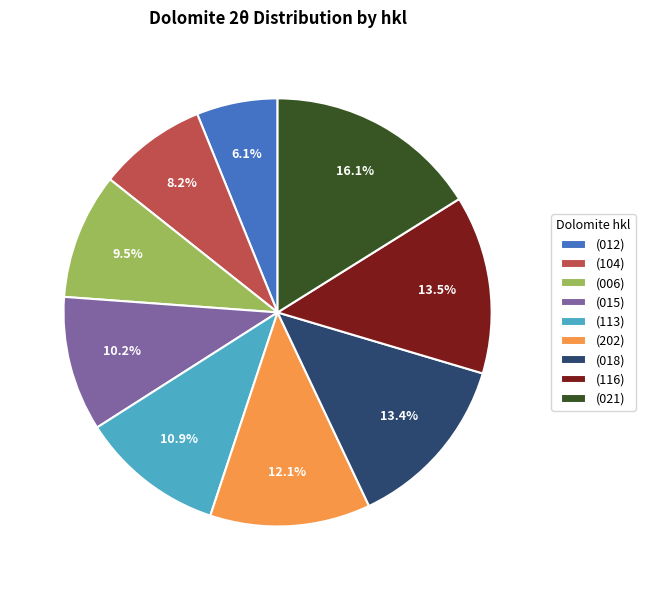

To the nearest percent, what is the difference between the largest and smallest slice percentages?

10%